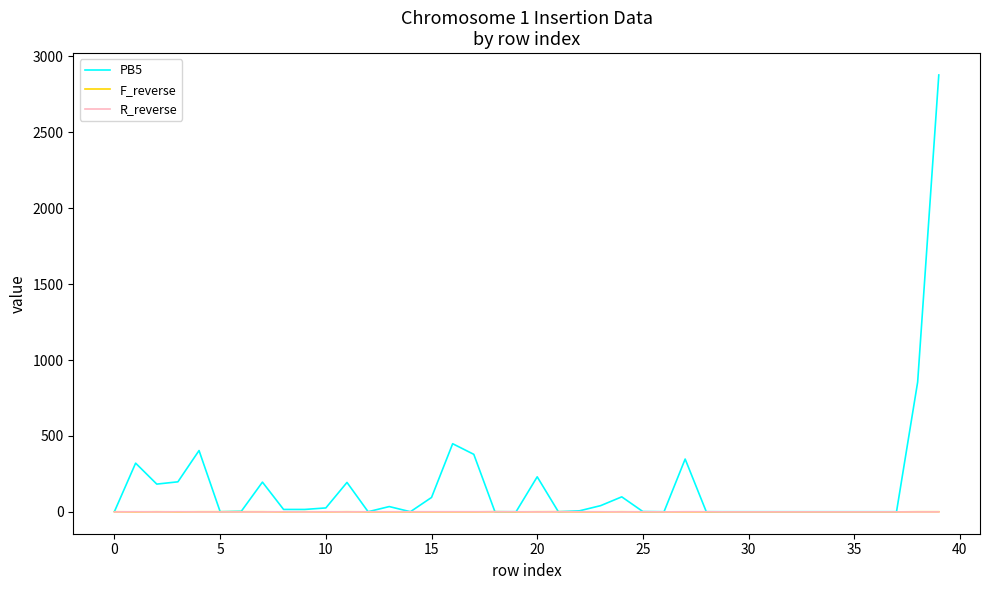

Which series has the widest spread of values?

PB5